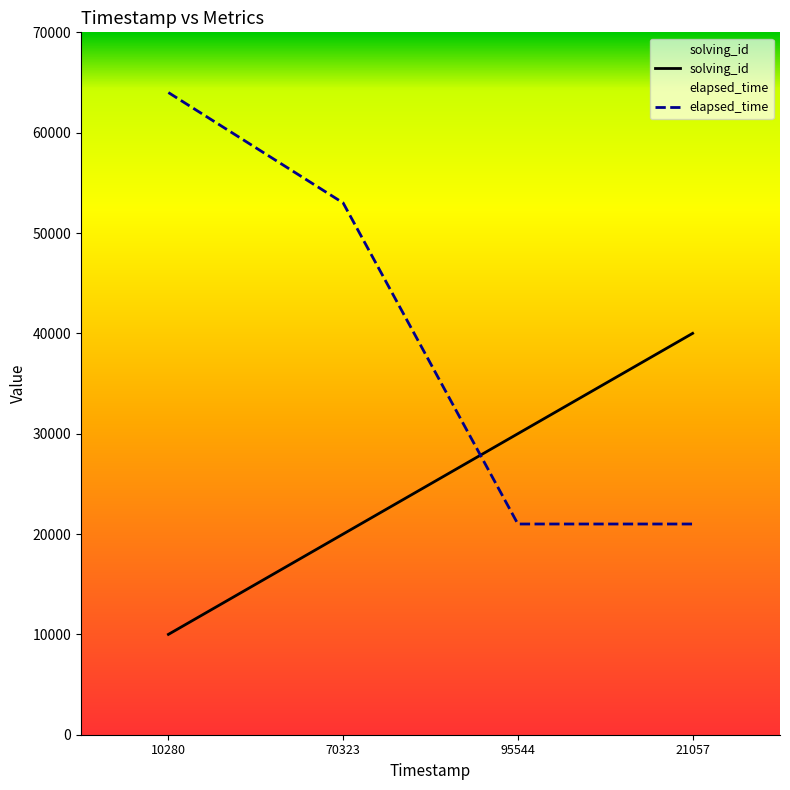

Which category has the lowest value in the solving_id series?

10280